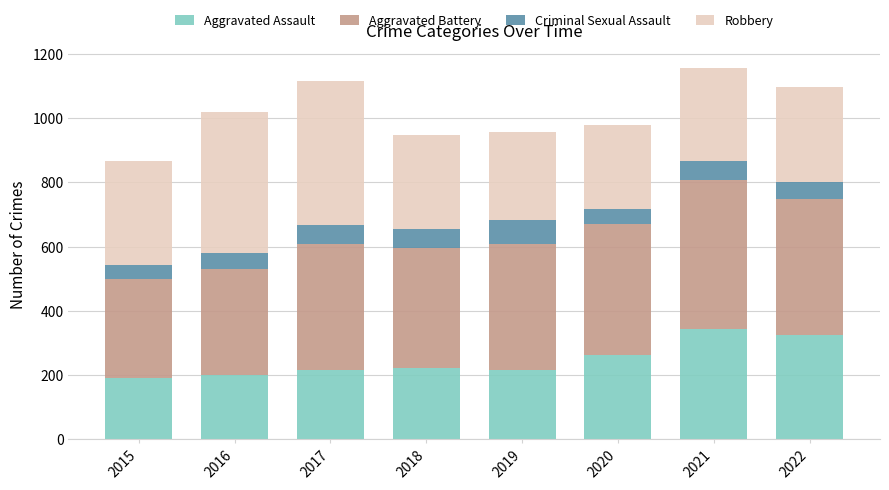

The value of Aggravated Assault at 2016 is 53. True or false?

False